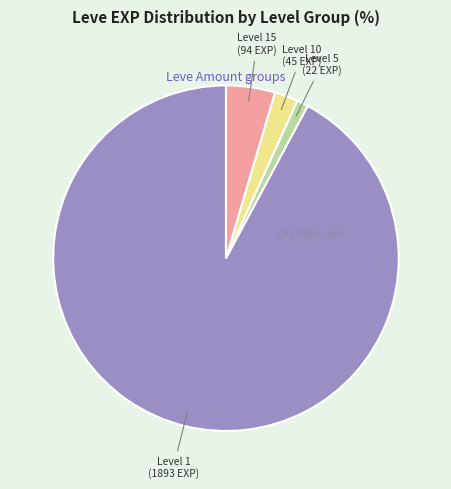

Is there any slice that represents more than half of the pie?

Yes